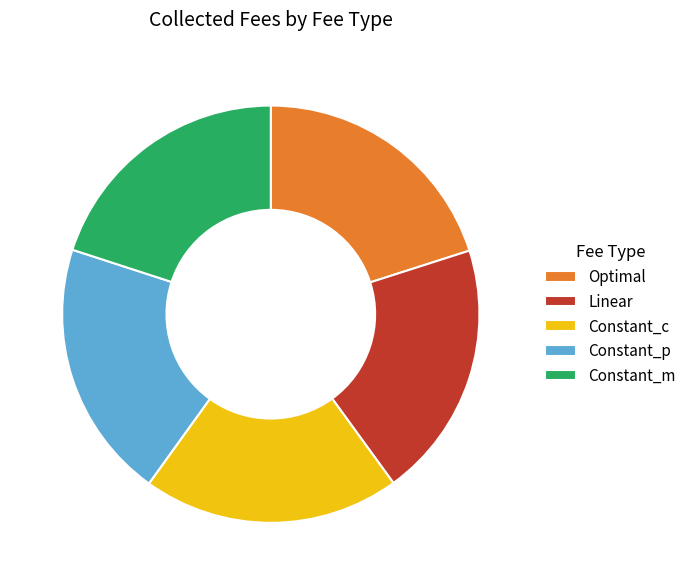

How many slices are in this pie chart?

5